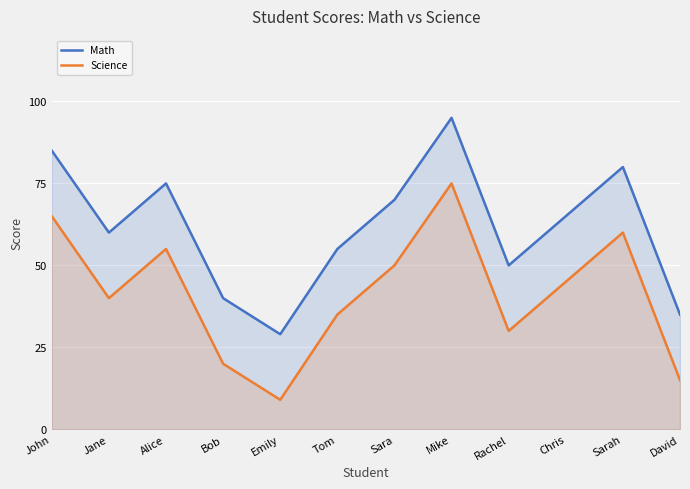

What is the total value across all series at Jane?

100